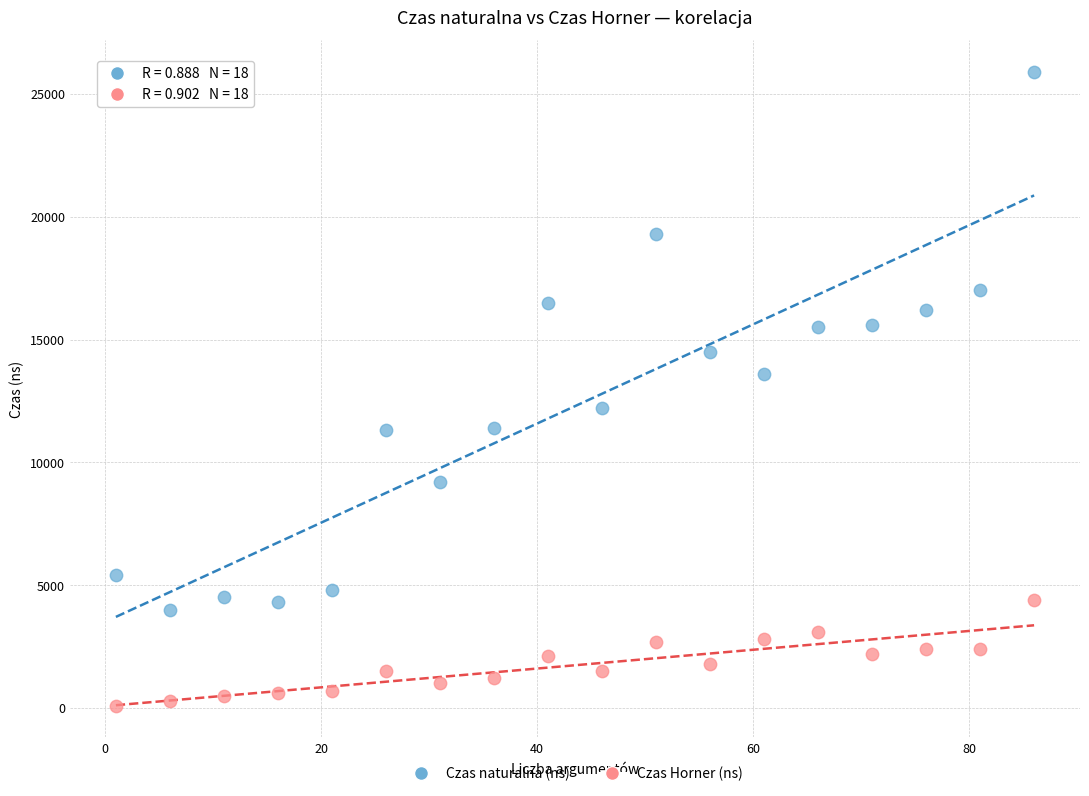

Which series has the largest Y range (max minus min)?

Czas naturalna (ns)